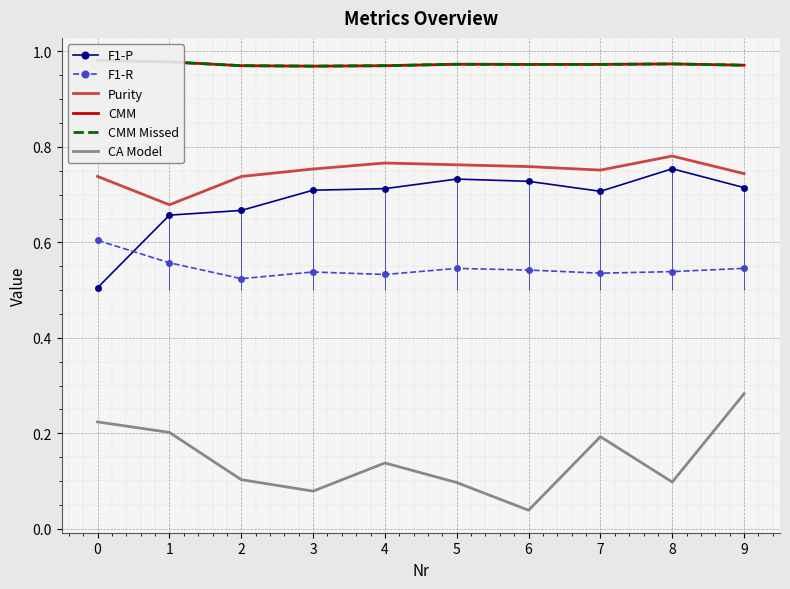

Which series has the largest total across all categories?

CMM